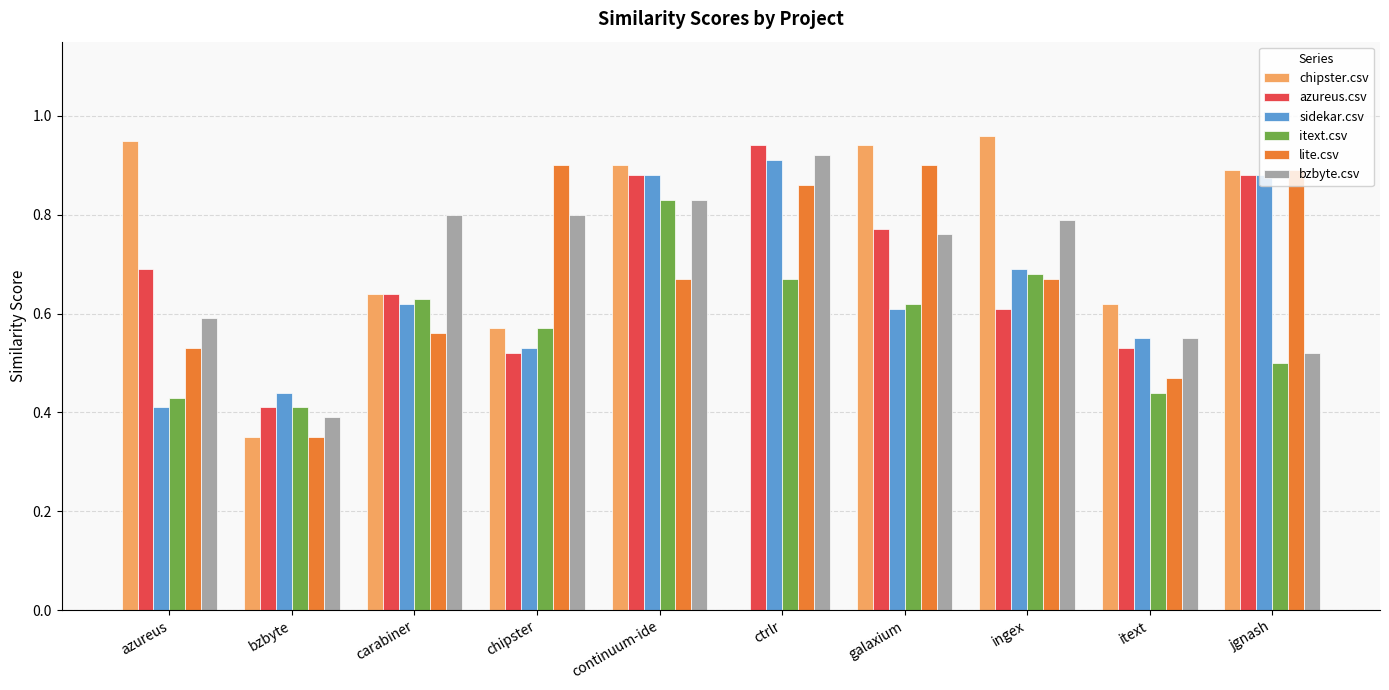

Which series changed the most between carabiner and ctrlr?

chipster.csv